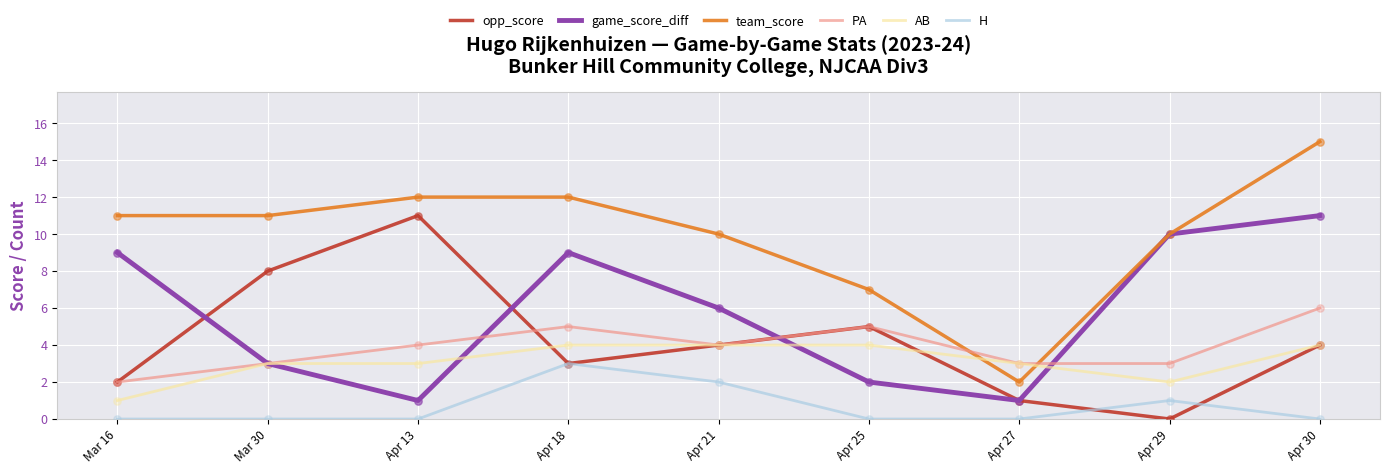

Is the value of PA at Apr 25 greater than the value of H at Apr 25?

Yes